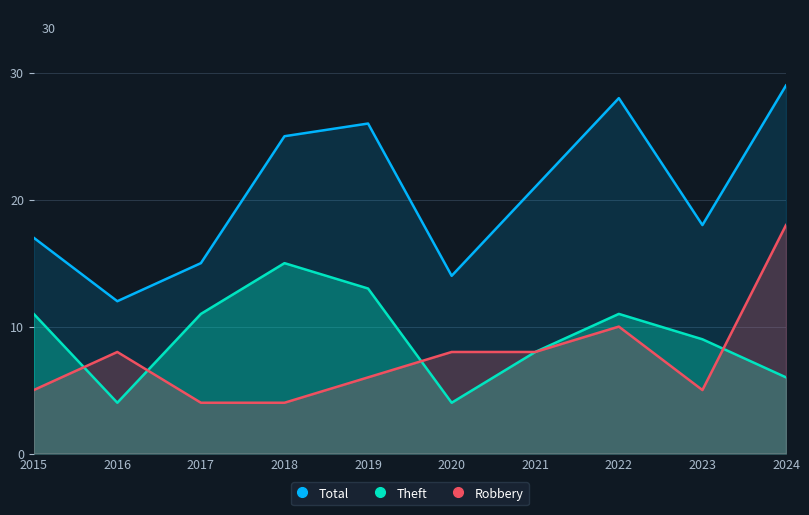

Which series has the largest total across all categories?

Total